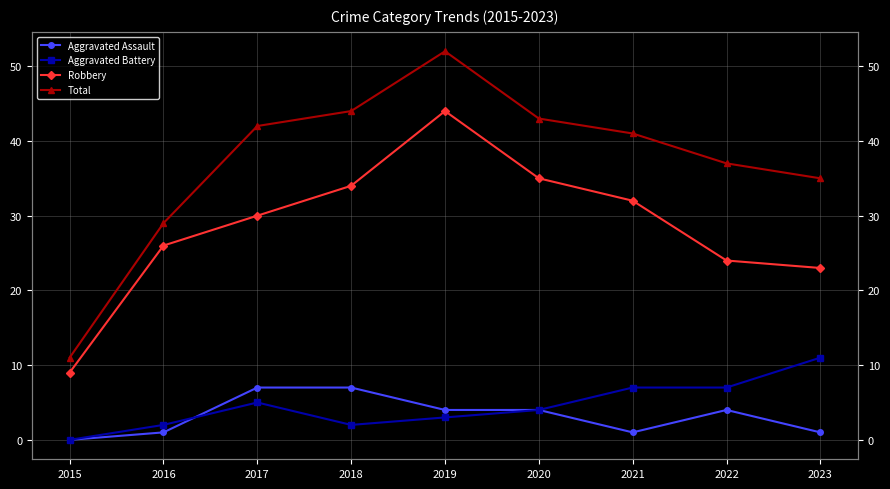

At which label does Total first exceed 41?

2017